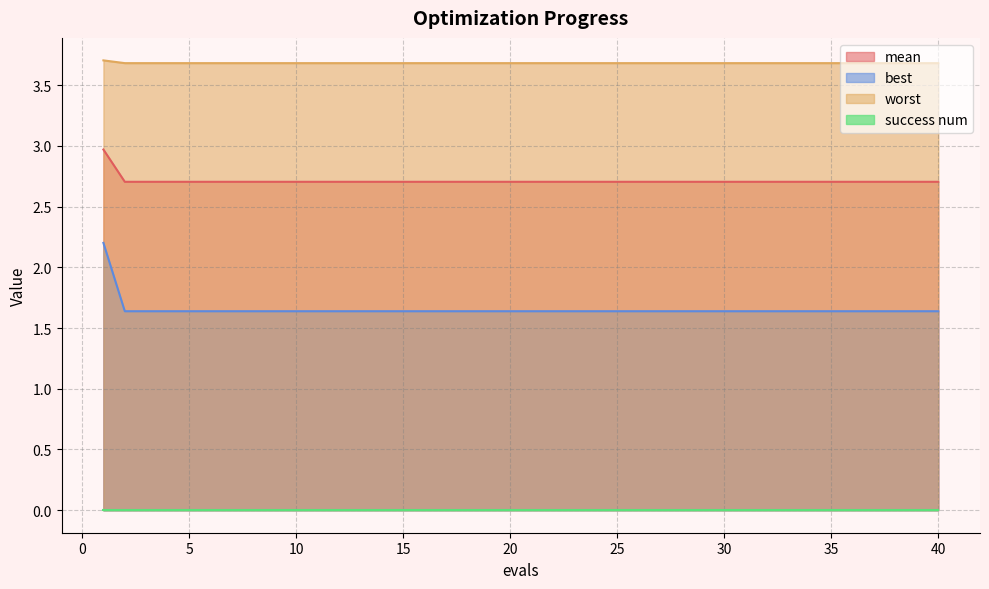

How many categories are shown in the chart?

40